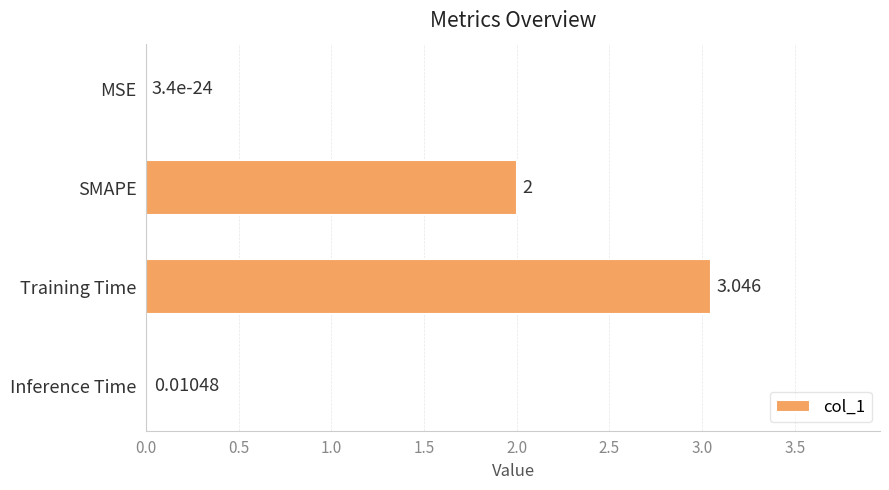

Between MSE and Training Time, which is larger?

Training Time